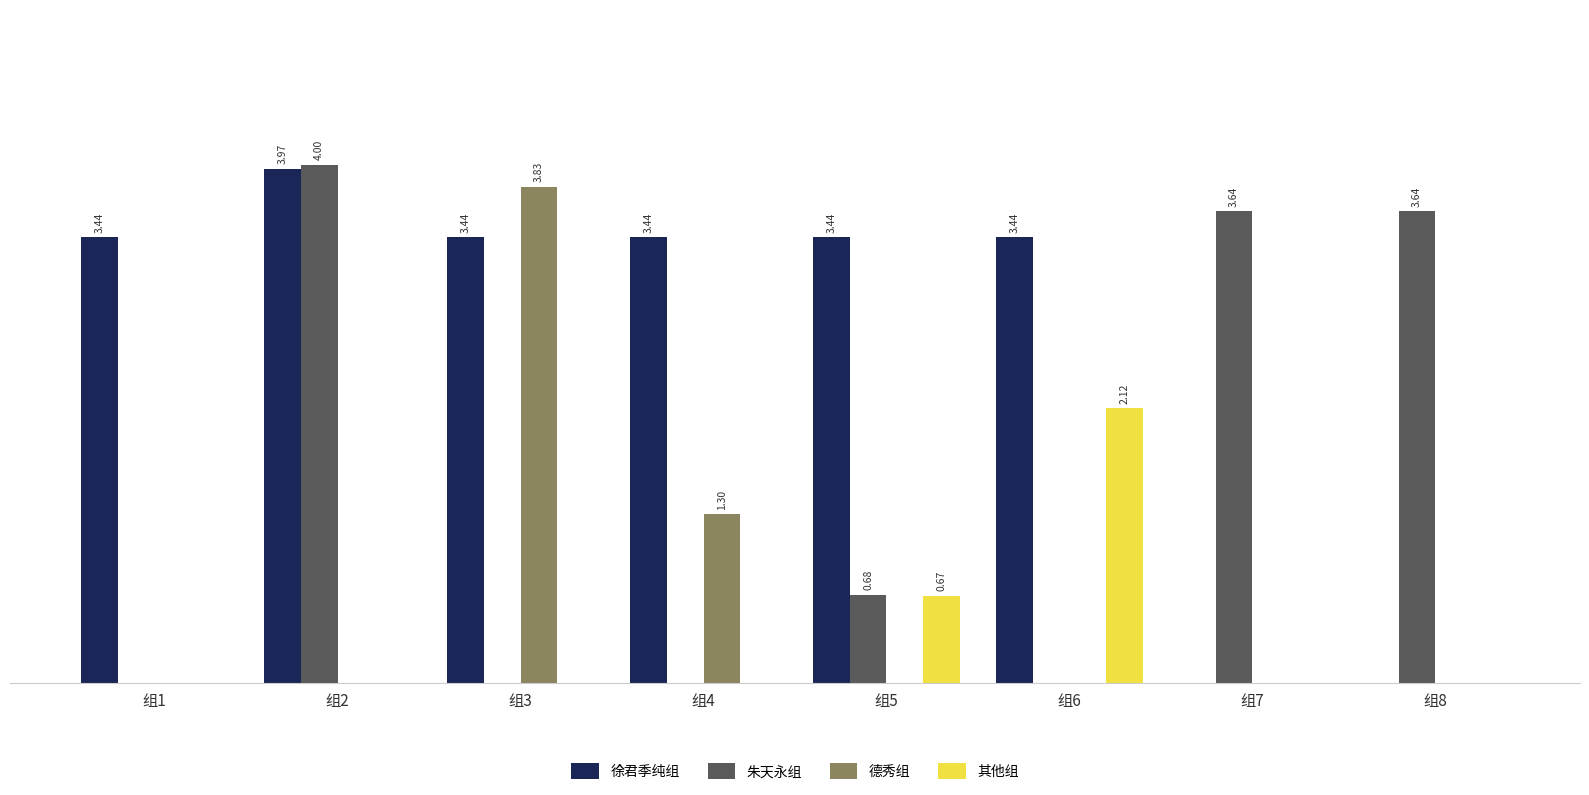

At which label is 朱天永组 closest to 2?

组5